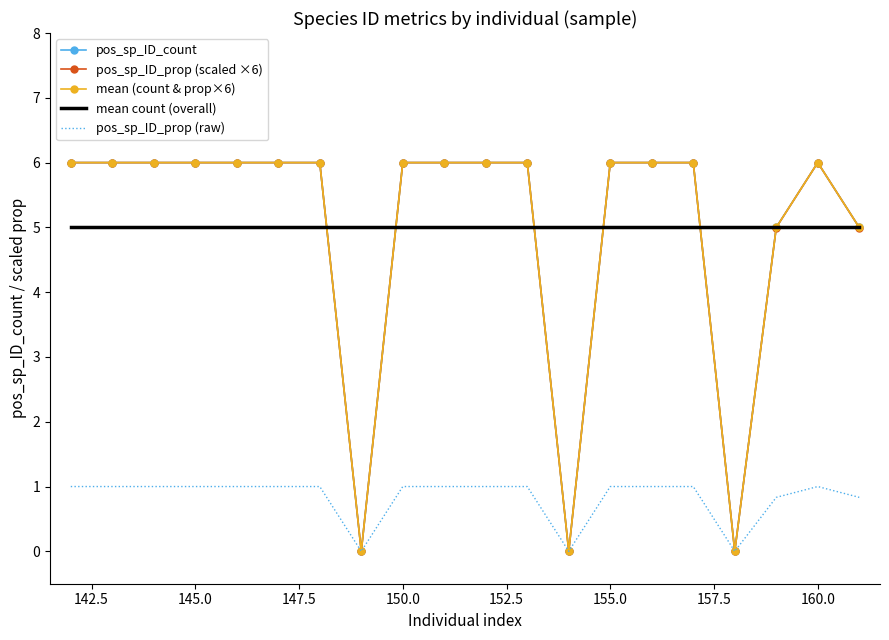

What is the maximum value for mean (count & prop×6)?

6.0